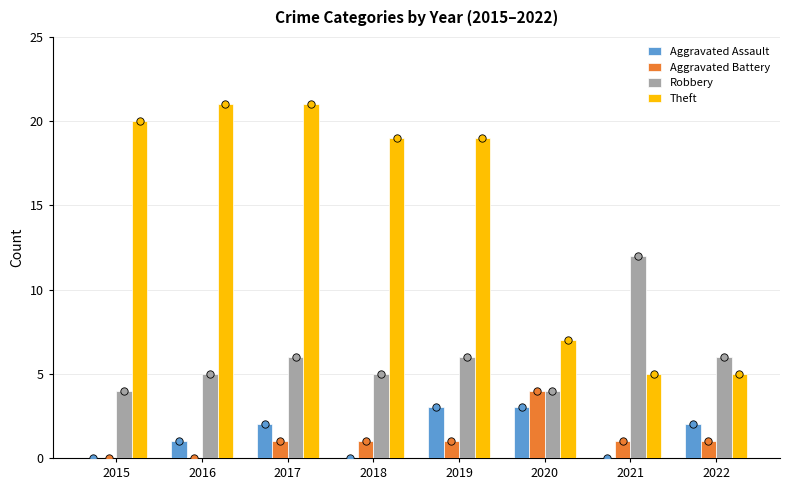

Is the value of Aggravated Assault at 2015 greater than the value of Robbery at 2019?

No